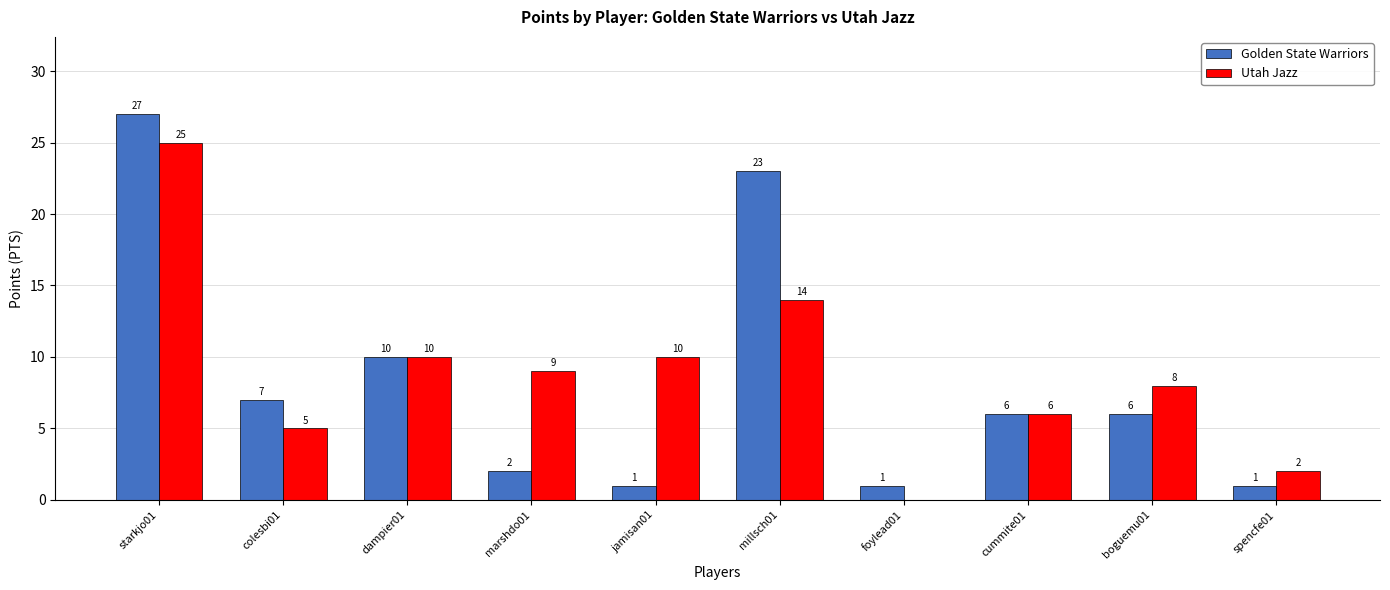

Which series changed the most between starkjo01 and foylead01?

Golden State Warriors